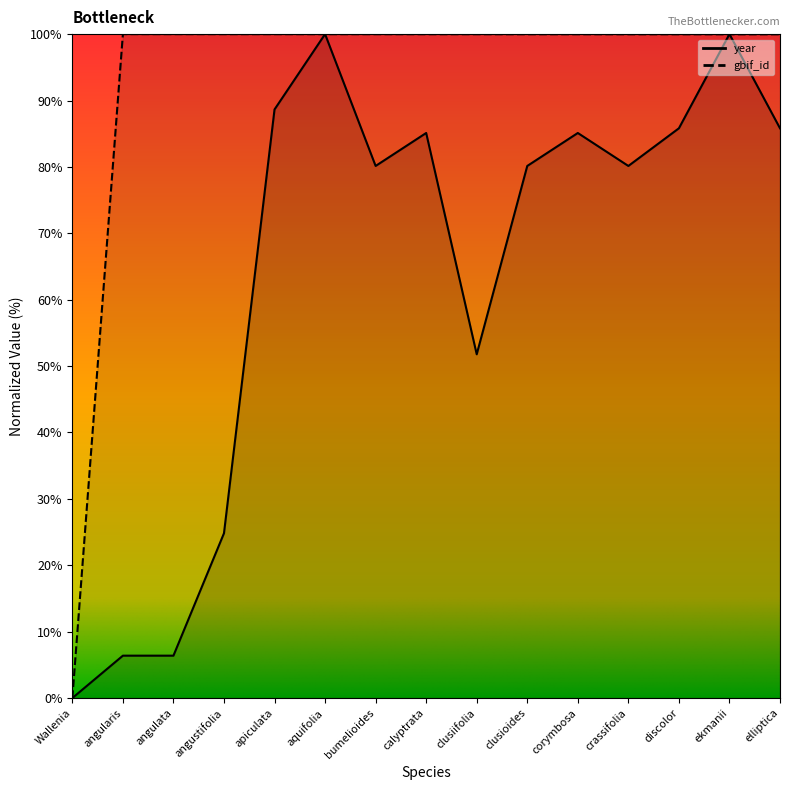

What is the difference between the second highest and second lowest values in the year series?

93.6